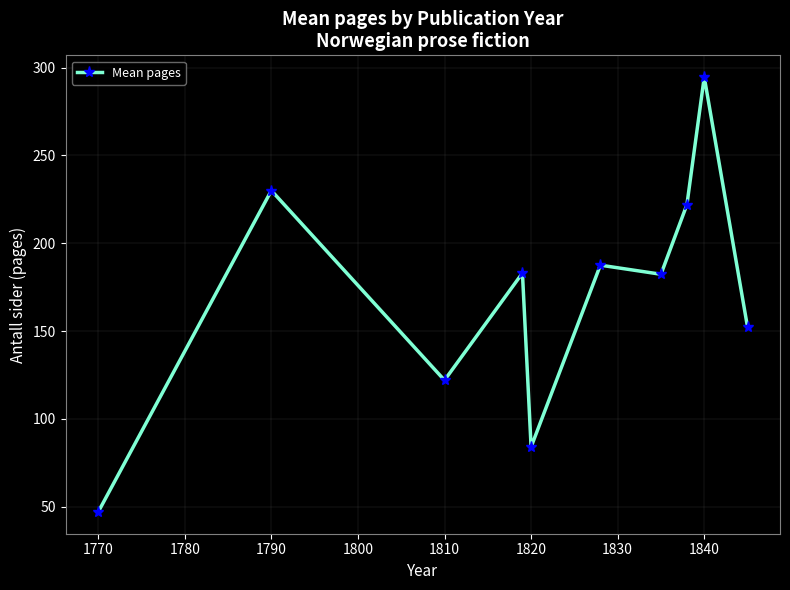

True or false: the data has more than 2 interior local peaks.

True